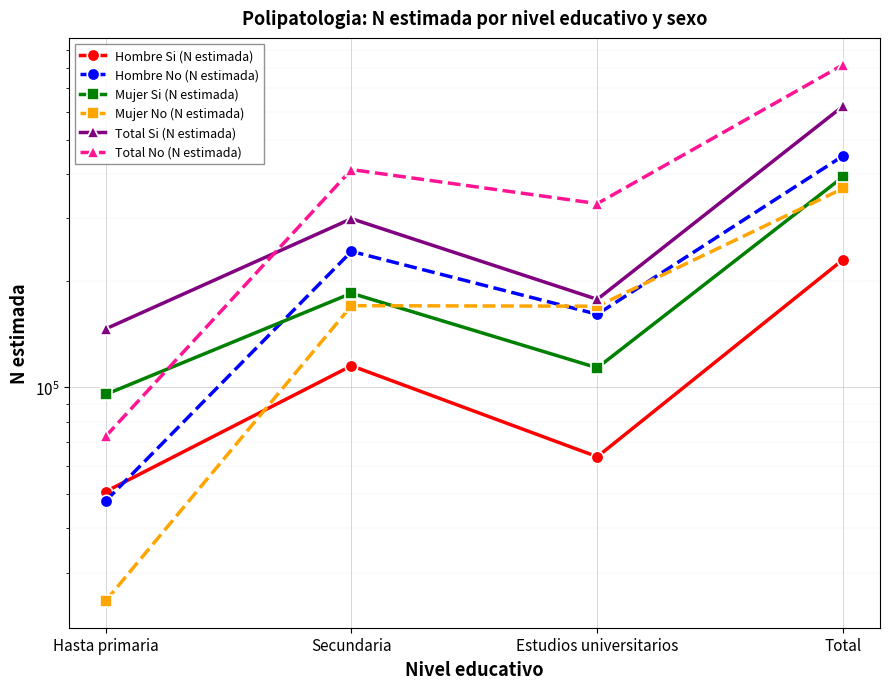

How many Hombre No (N estimada) values are between 160903 and 450818?

3